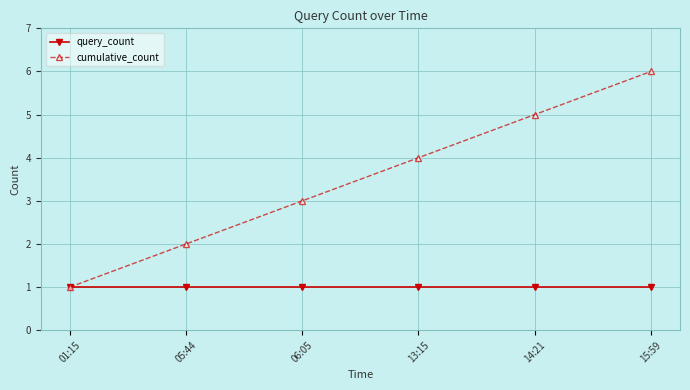

True or false: query_count has a value of 0 at 01:15.

False